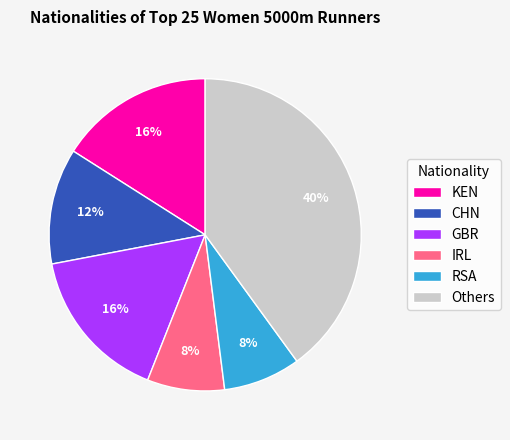

To the nearest percent, what is the difference between the GBR and KEN slice percentages?

0%